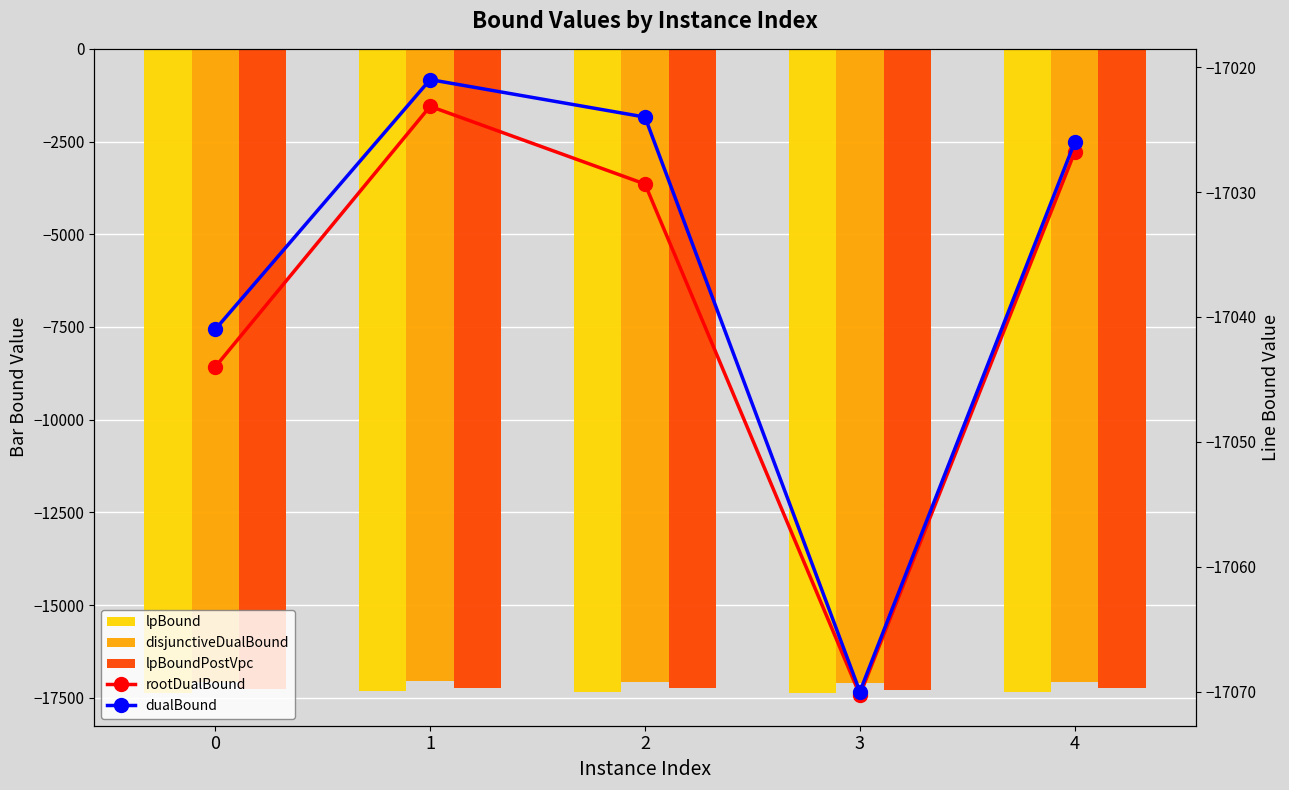

How many data points in disjunctiveDualBound are above -17071?

2